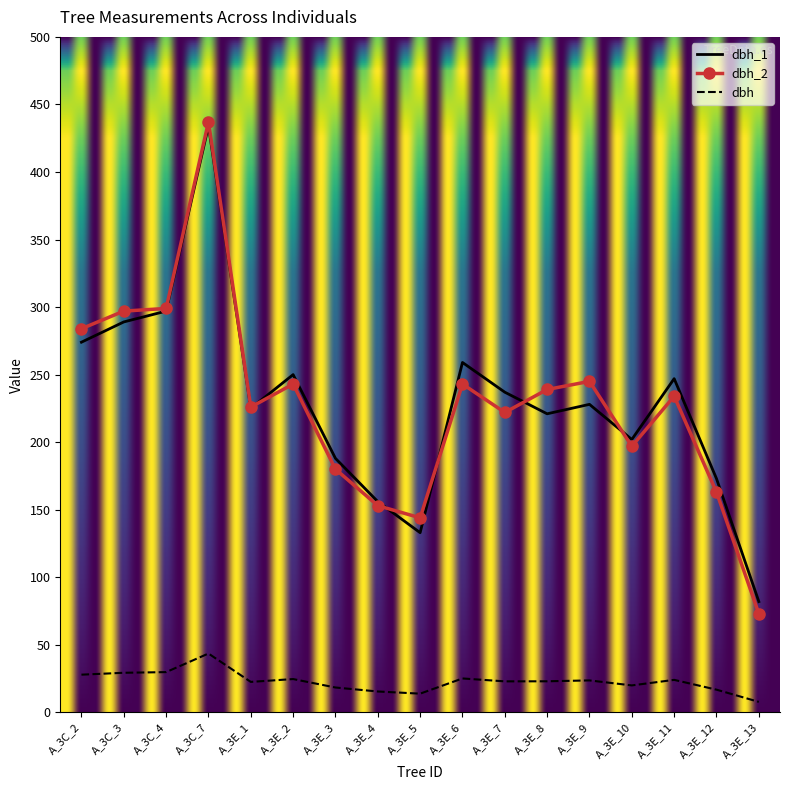

Which category has the lowest value across all series?

A_3E_13